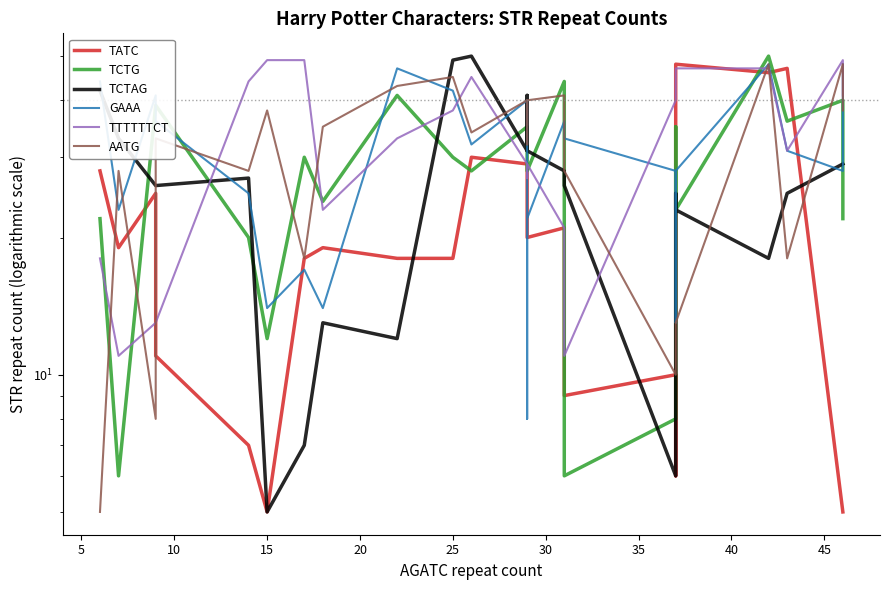

Which has a higher value, 30 or 45?

30